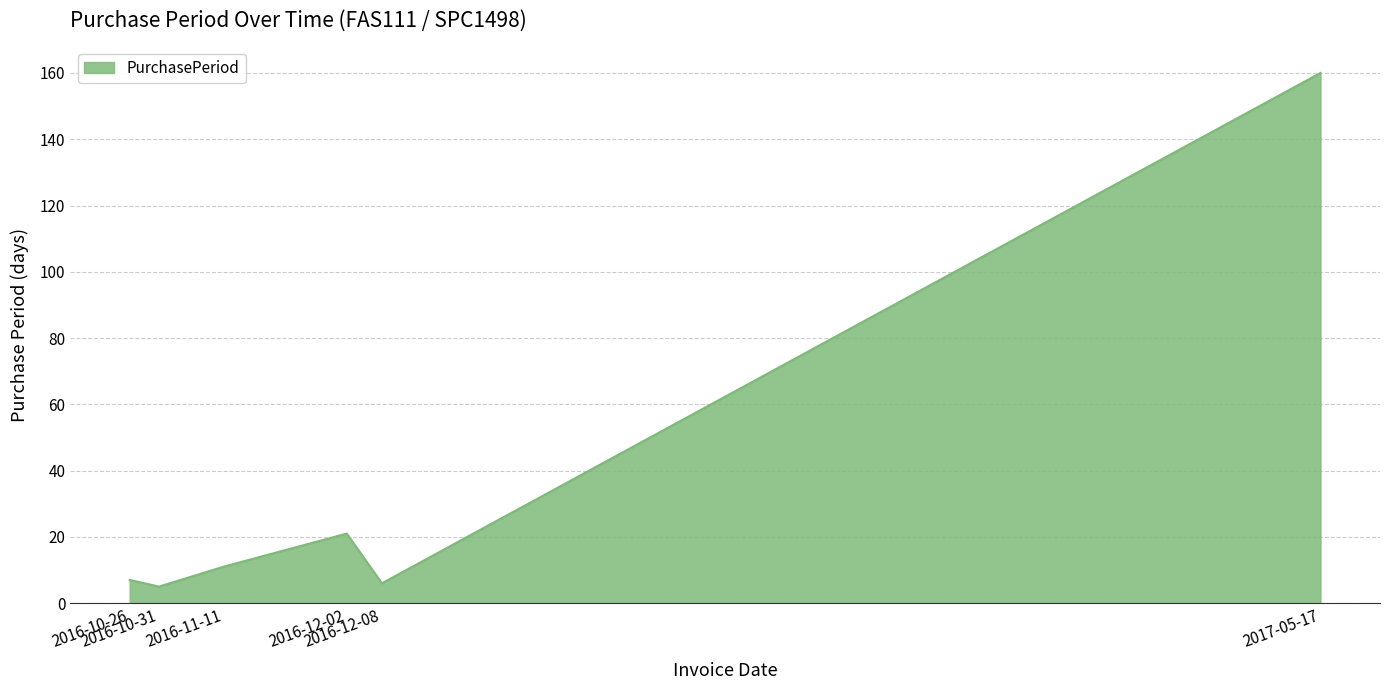

Does the chart display data point markers on the line(s)?

No